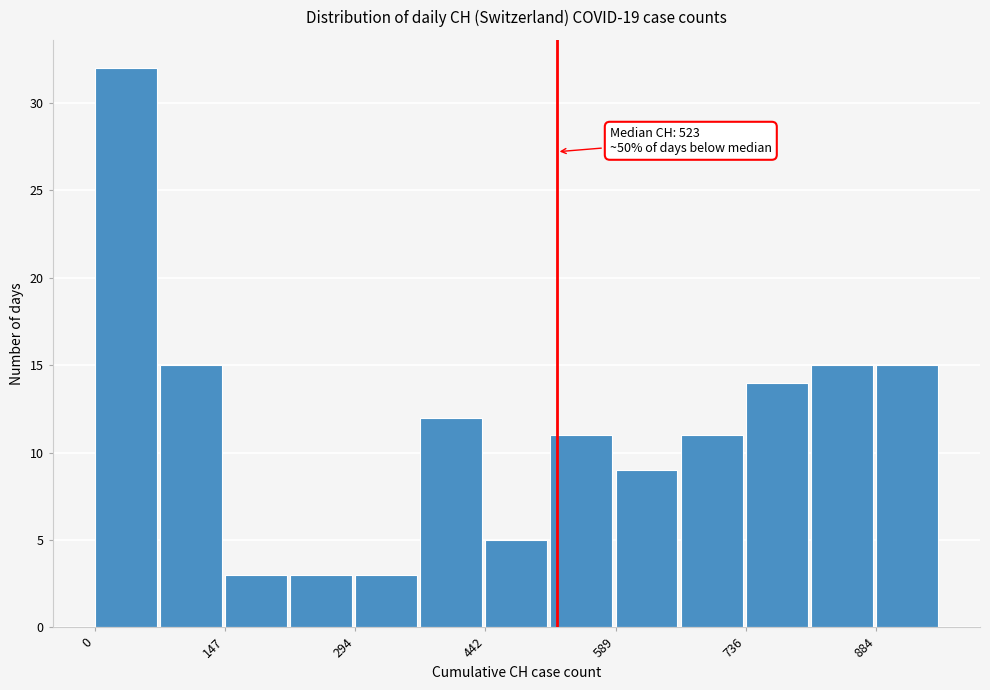

Read against the x-axis, roughly where is the centre of the tallest bar?

40